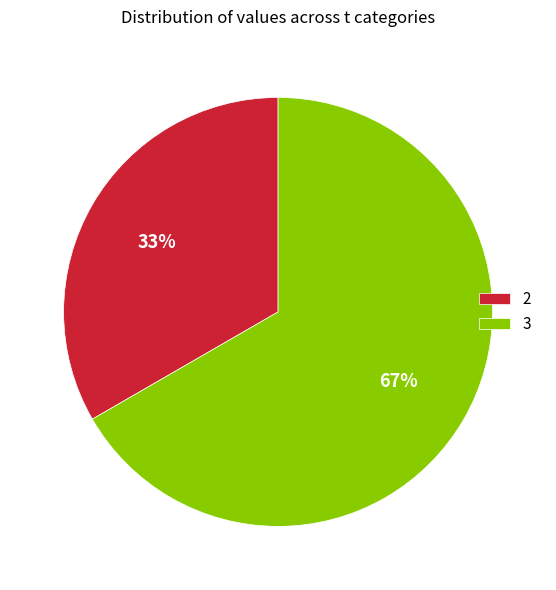

To the nearest percent, what is the average slice percentage?

50%